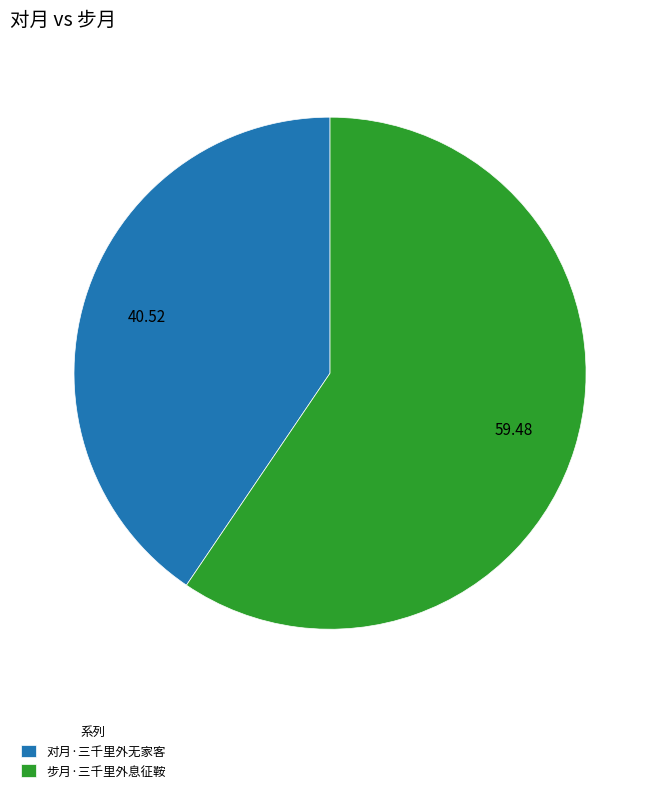

Do 步月·三千里外息征鞍 and 对月·三千里外无家客 together represent more than half of the pie?

Yes